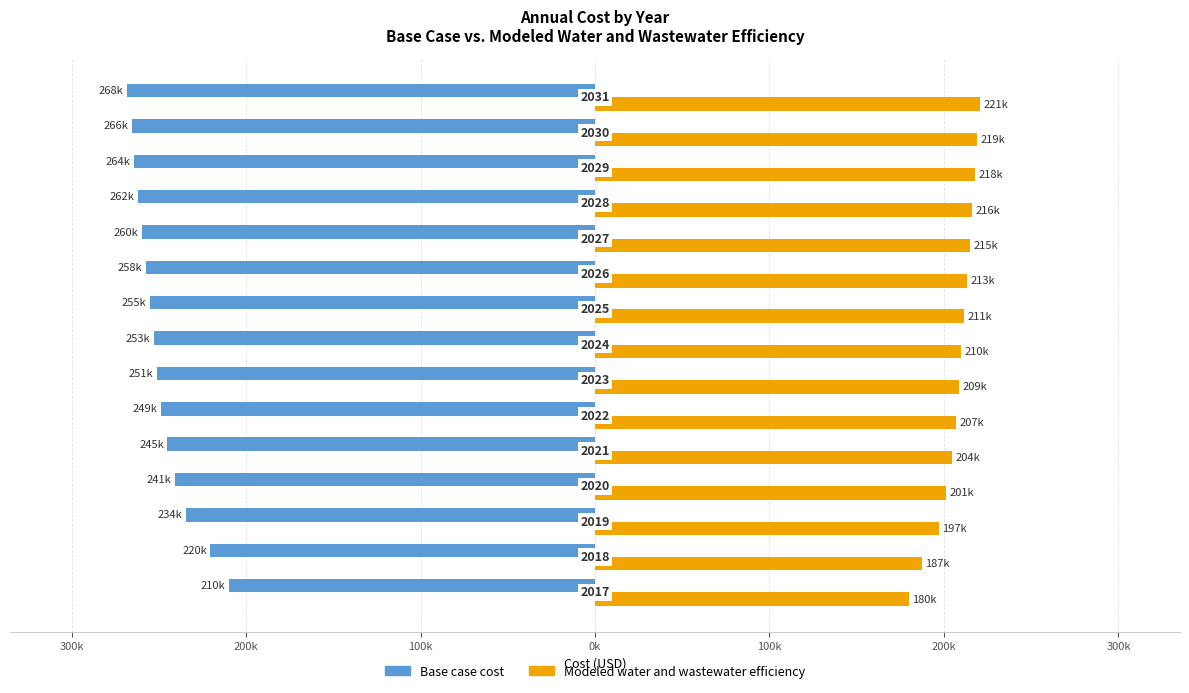

What are all the series names shown in the legend?

Base case cost, Modeled water and wastewater efficiency